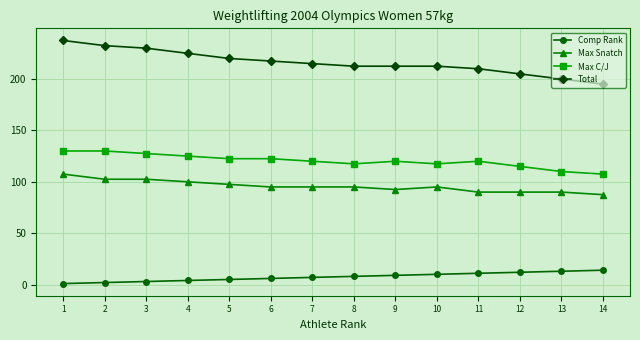

Count the number of categories in the chart.

14